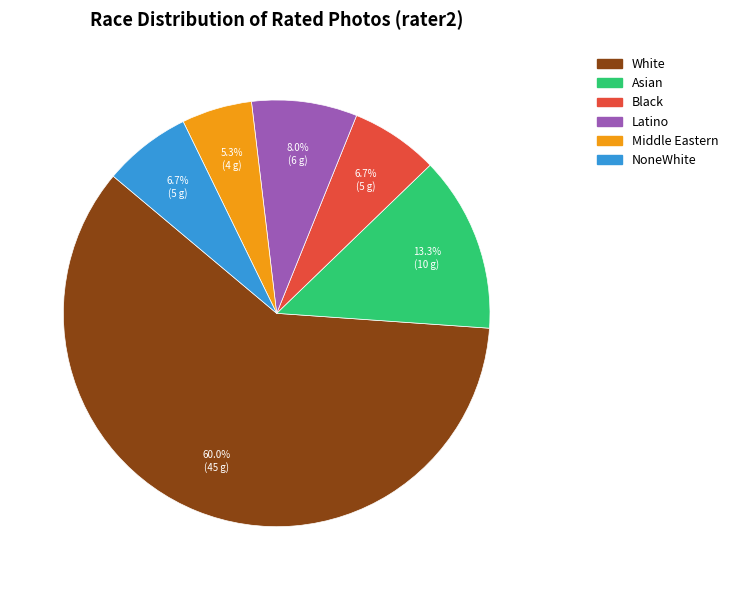

Which slice is the largest?

White